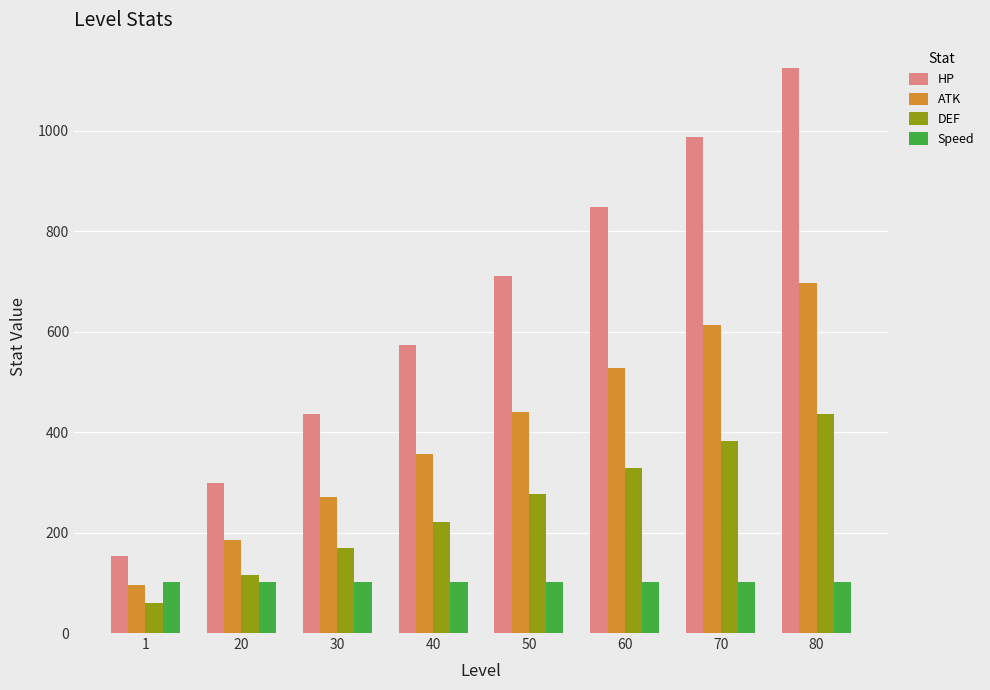

Is it true that ATK equals 270 at 30?

True